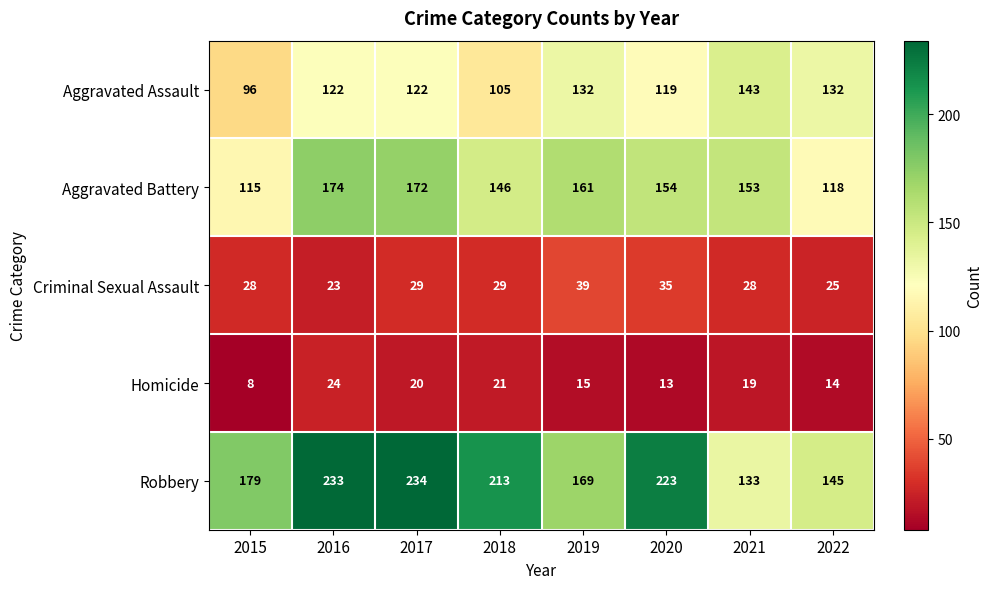

The value of Criminal Sexual Assault at 2021 is 16. True or false?

False